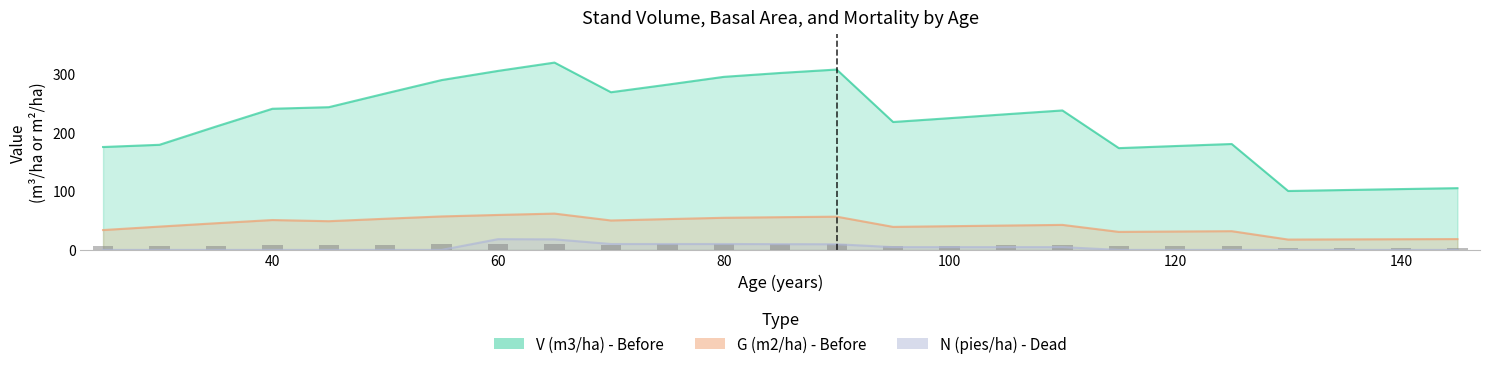

List the series in order of their peak value, highest first.

V (m3/ha) - Before, G (m2/ha) - Before, N (pies/ha) - Dead